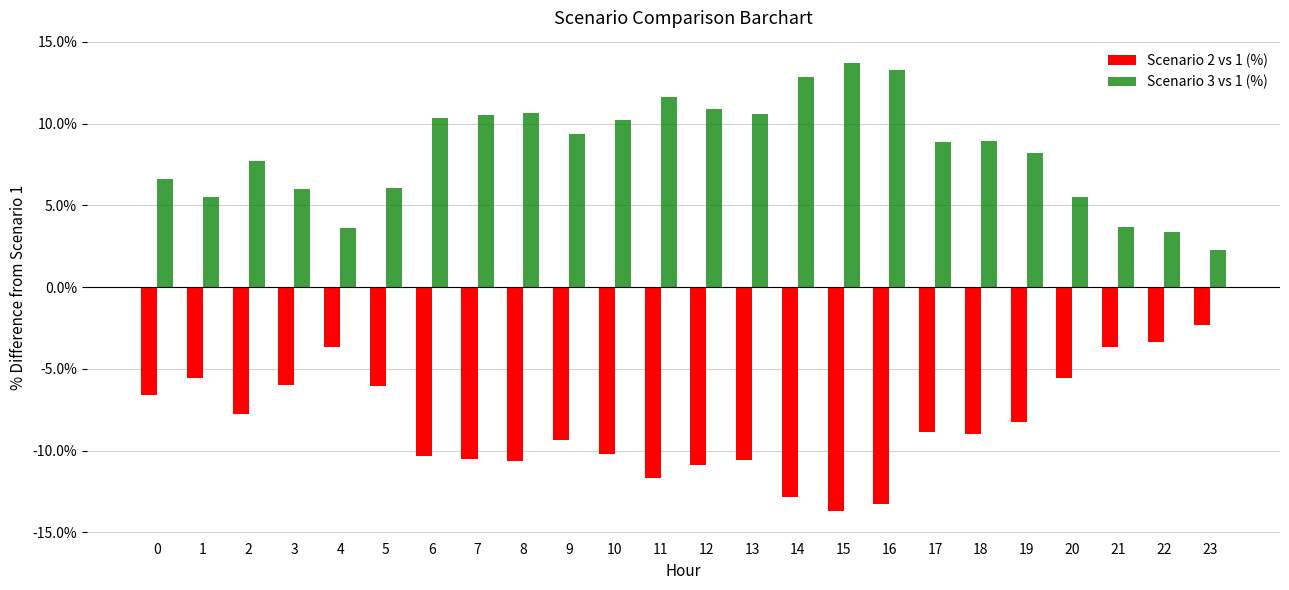

List the series in order of their peak value, lowest first.

Scenario 2 vs 1 (%), Scenario 3 vs 1 (%)